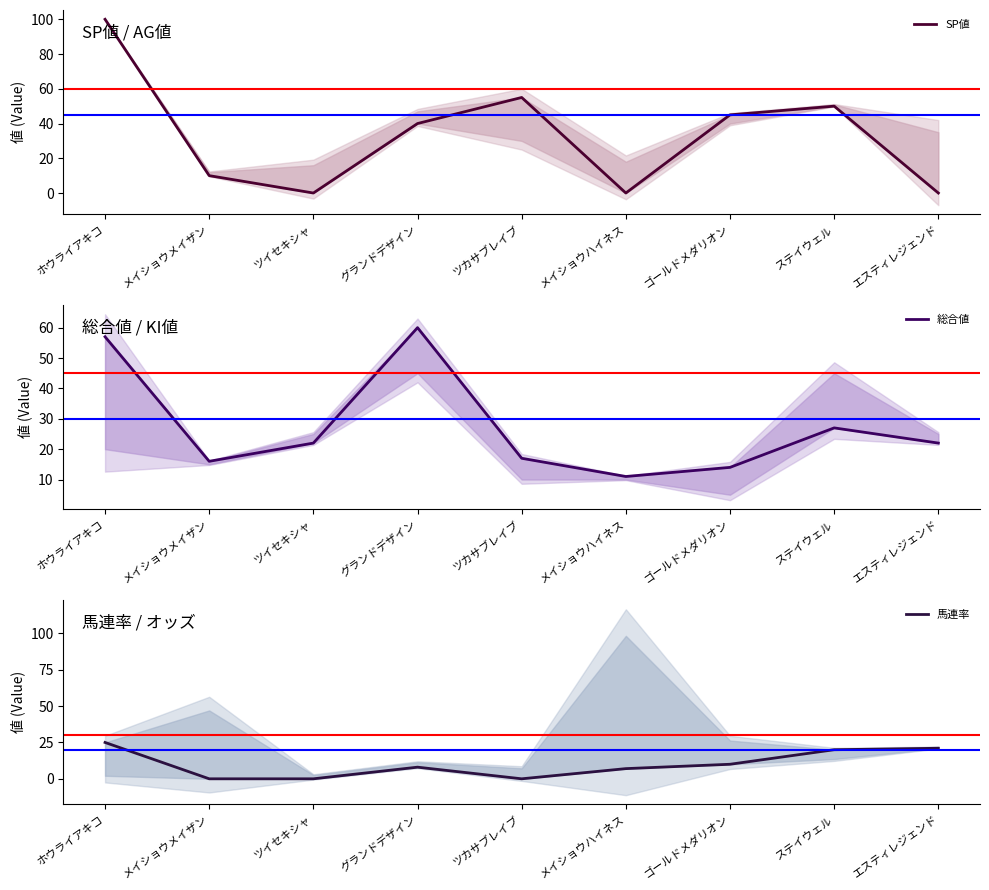

Rank the series by their average value, from lowest to highest.

馬連率, 総合値, SP値